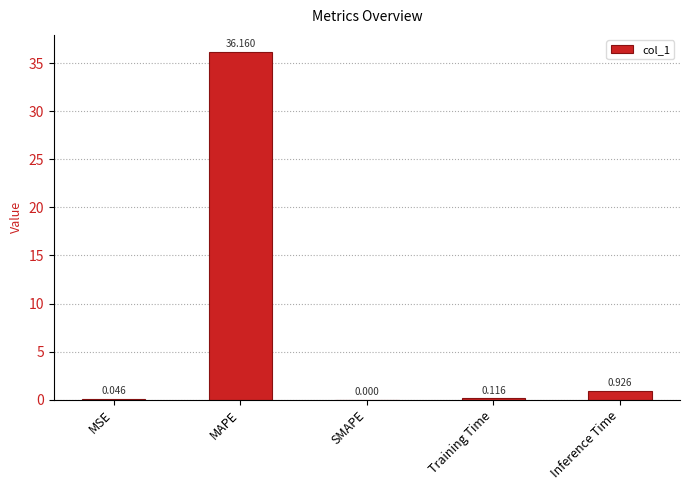

Which has a higher value, MSE or Training Time?

Training Time